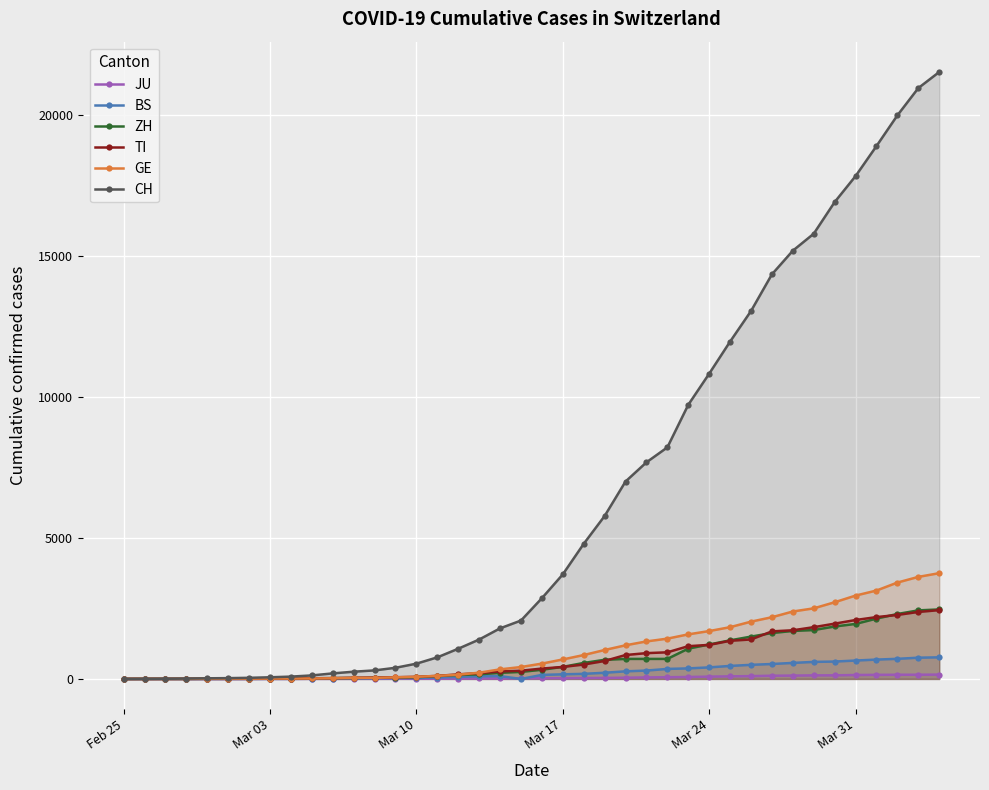

What are all the series names shown in the legend?

JU, BS, ZH, TI, GE, CH